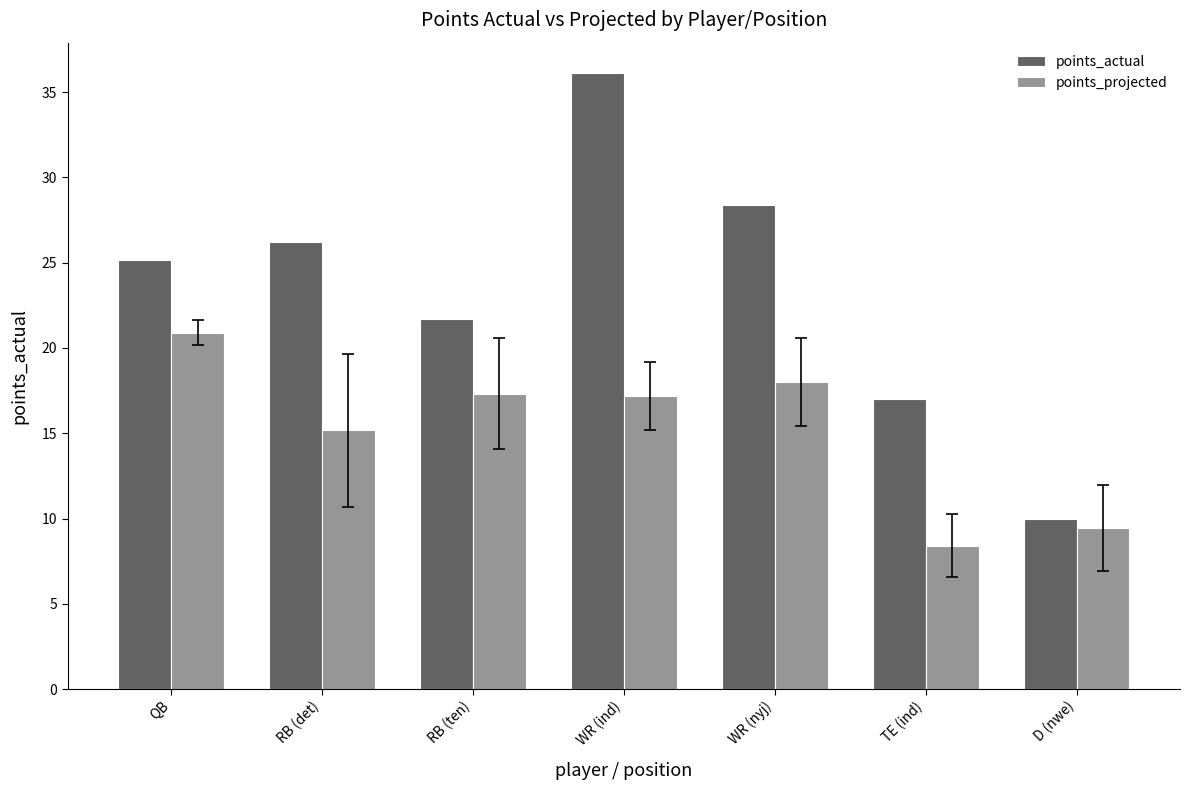

The points_actual series shows 36.1 at WR (ind). True or false?

True